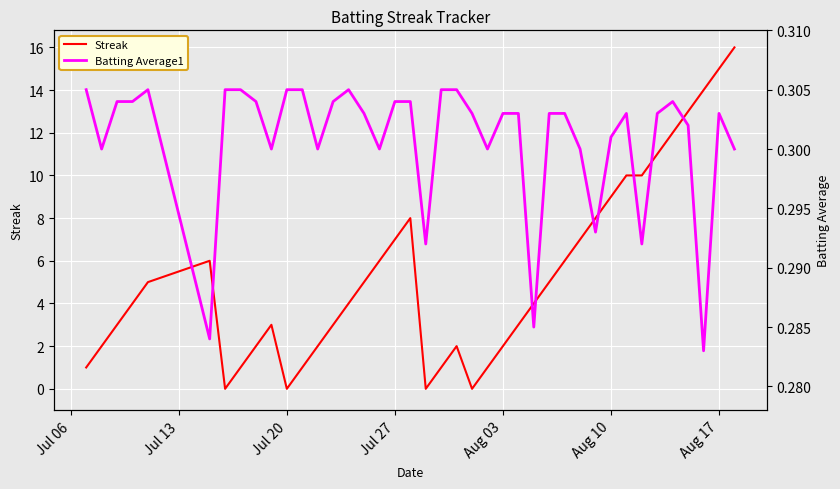

How many positive values does the Streak series have?

36